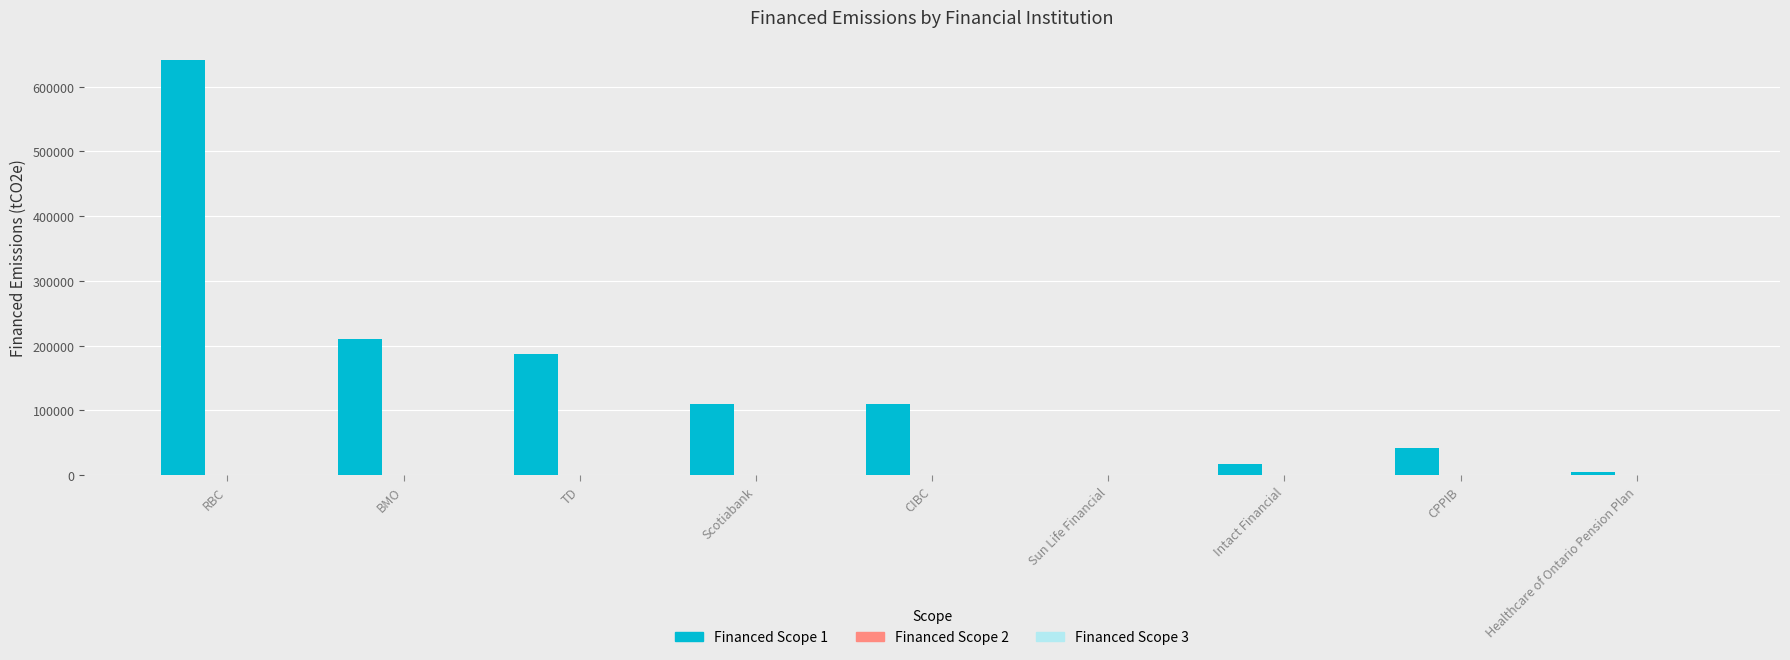

What is the maximum value shown in the chart?

640480.7